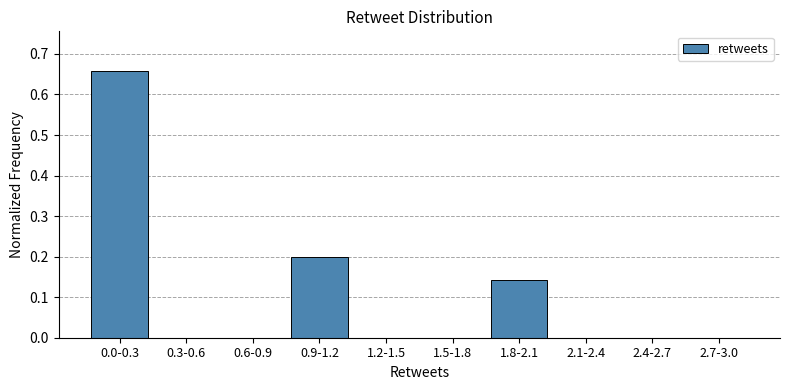

What is the change in value from 0.0-0.3 to 2.4-2.7?

-0.7